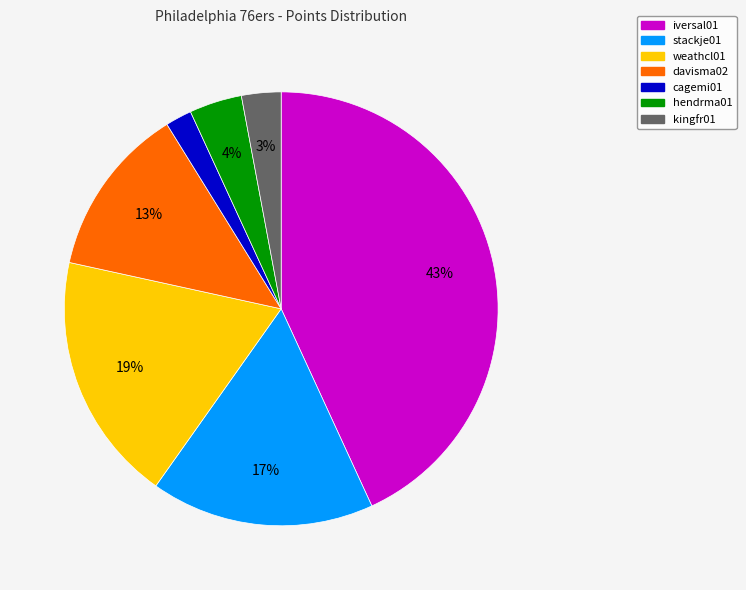

To the nearest percent, what is the average slice percentage?

14%